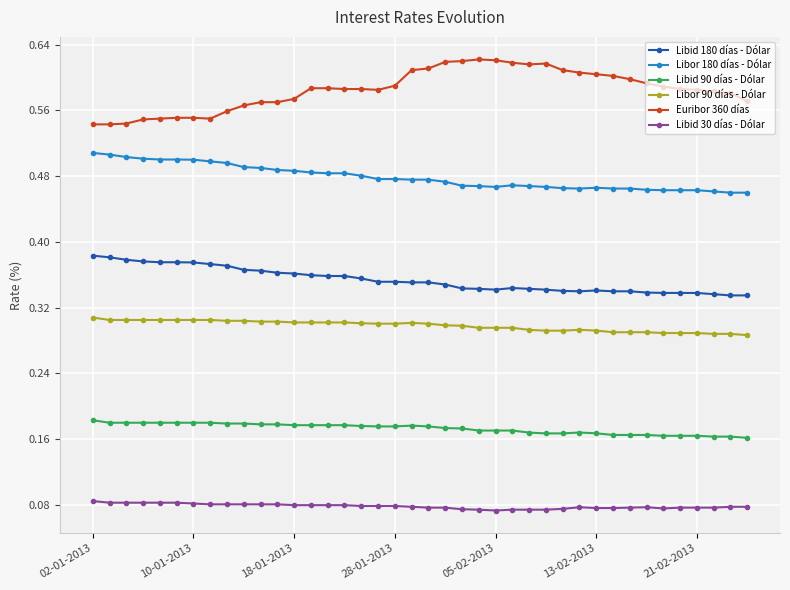

Which series has the largest total across all categories?

Euribor 360 días